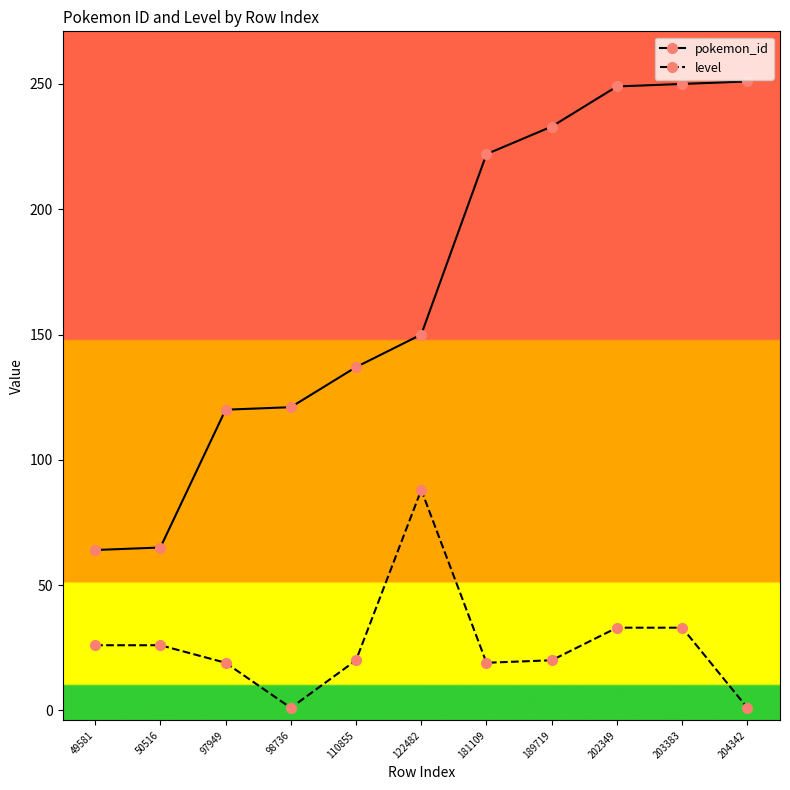

What is the total value across all series at 202349?

282